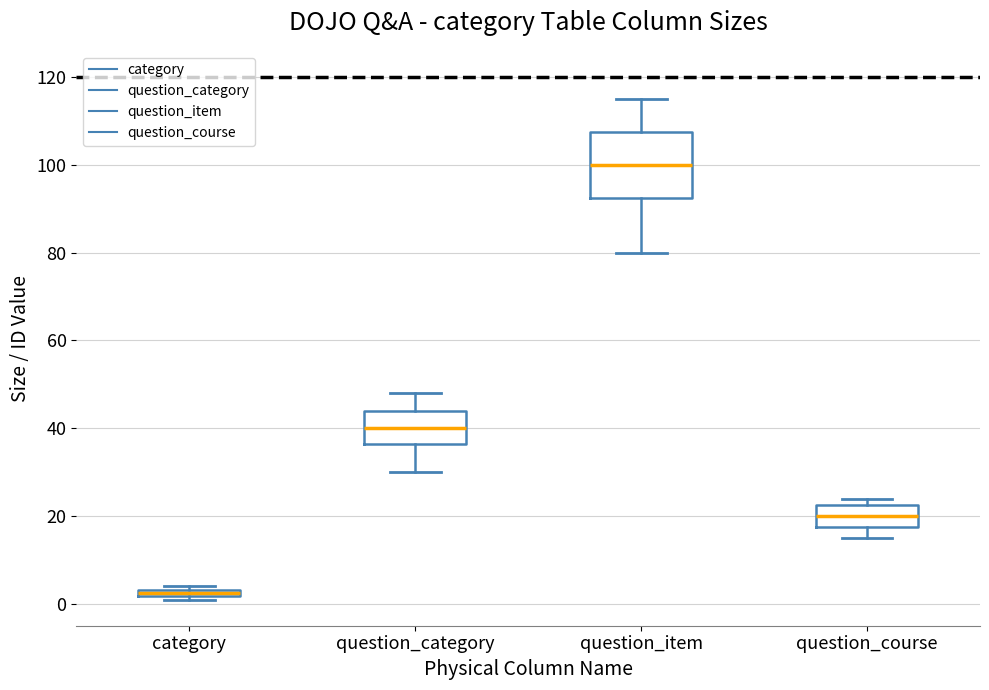

Which box's median line is the lowest?

category